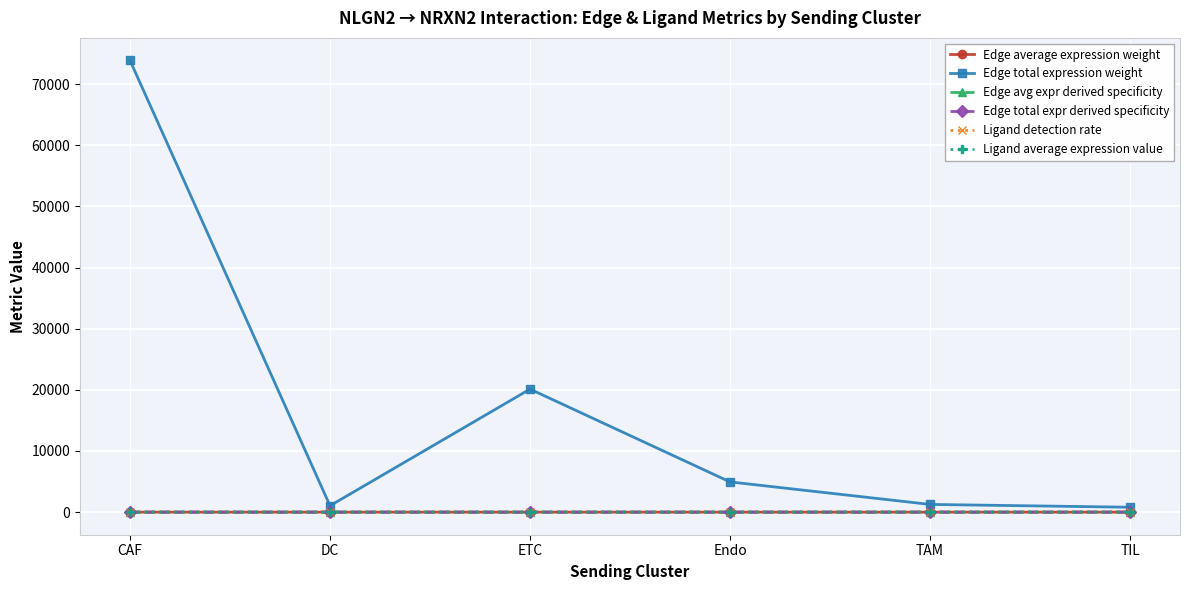

How many data points does each series have?

6